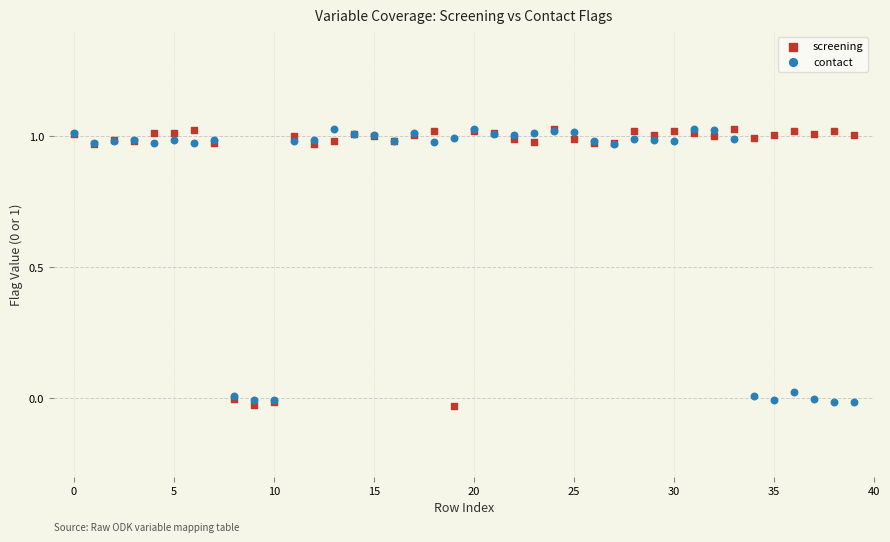

What are all the series names shown in the legend?

screening, contact